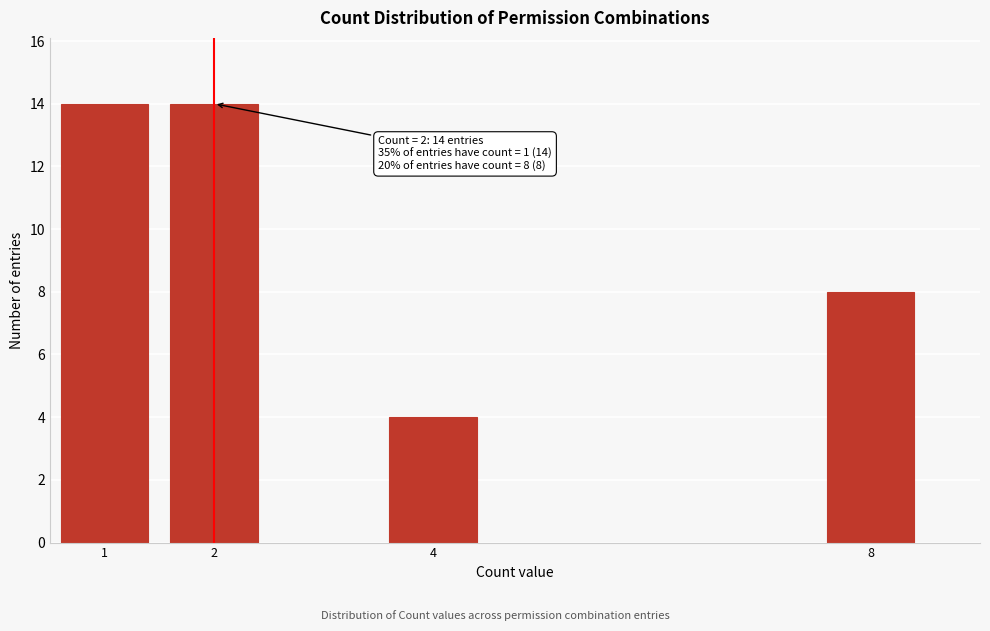

Reading left to right, list all the values displayed in this chart.

1=14	2=14	4=4	8=8